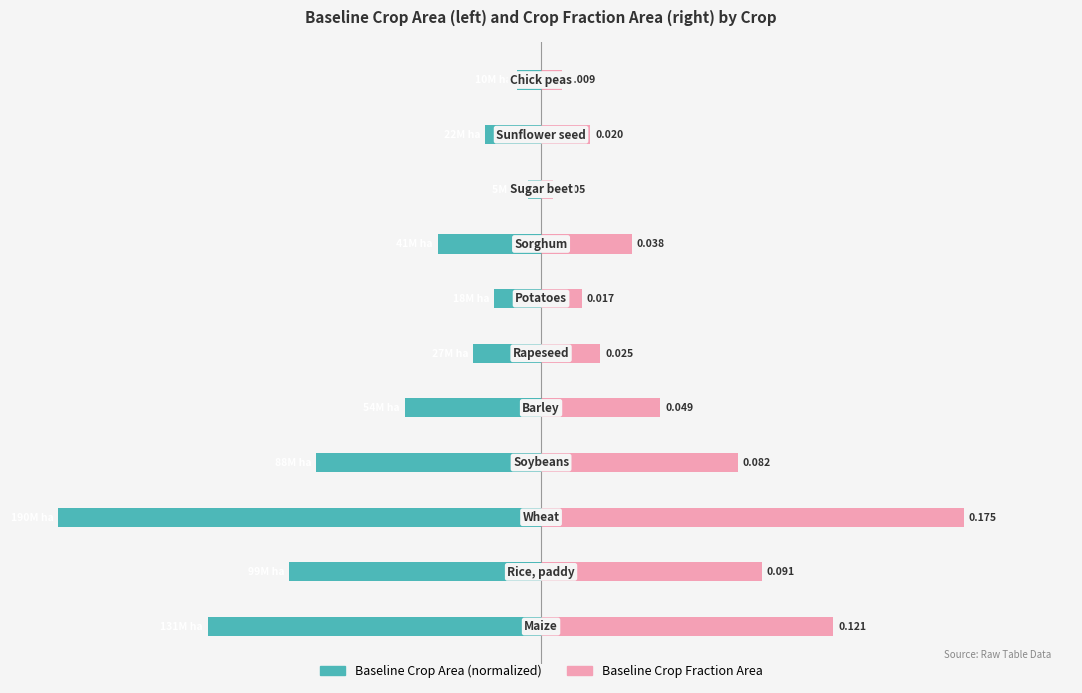

Reading right to left, extract all data points from this chart.

baseline crop area (normalized): 10=-0.0	9=-0.0	8=-0.0	7=-0.0	6=-0.0	5=-0.0	4=-0.1	3=-0.1	2=-0.2	1=-0.1	0=-0.1
baseline crop fraction area: 10=0.0	9=0.0	8=0.0	7=0.0	6=0.0	5=0.0	4=0.0	3=0.1	2=0.2	1=0.1	0=0.1